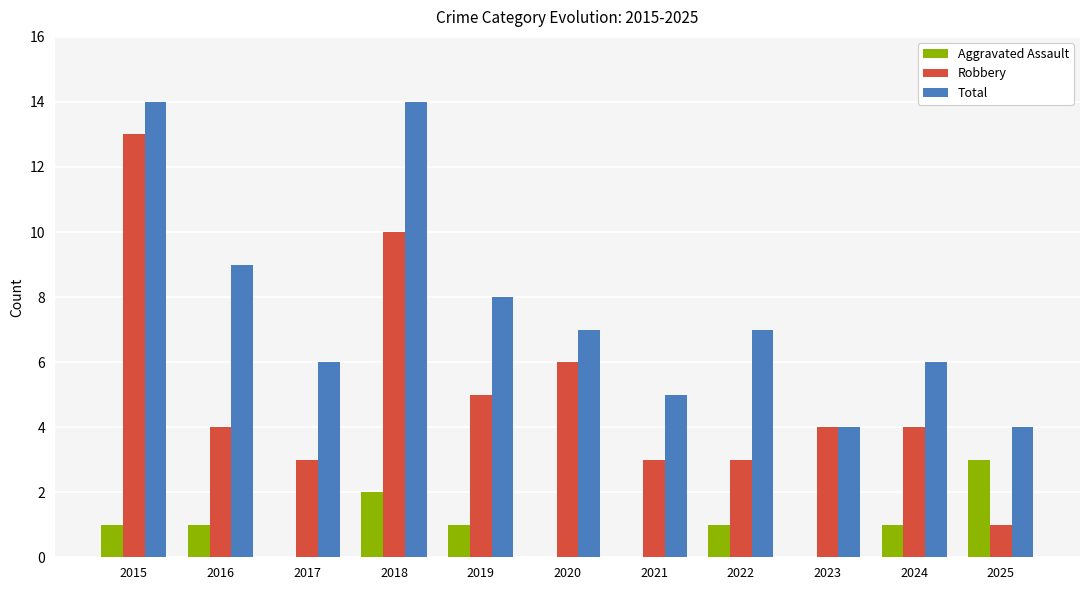

True or false: Robbery has a value of 3 at 2021.

True